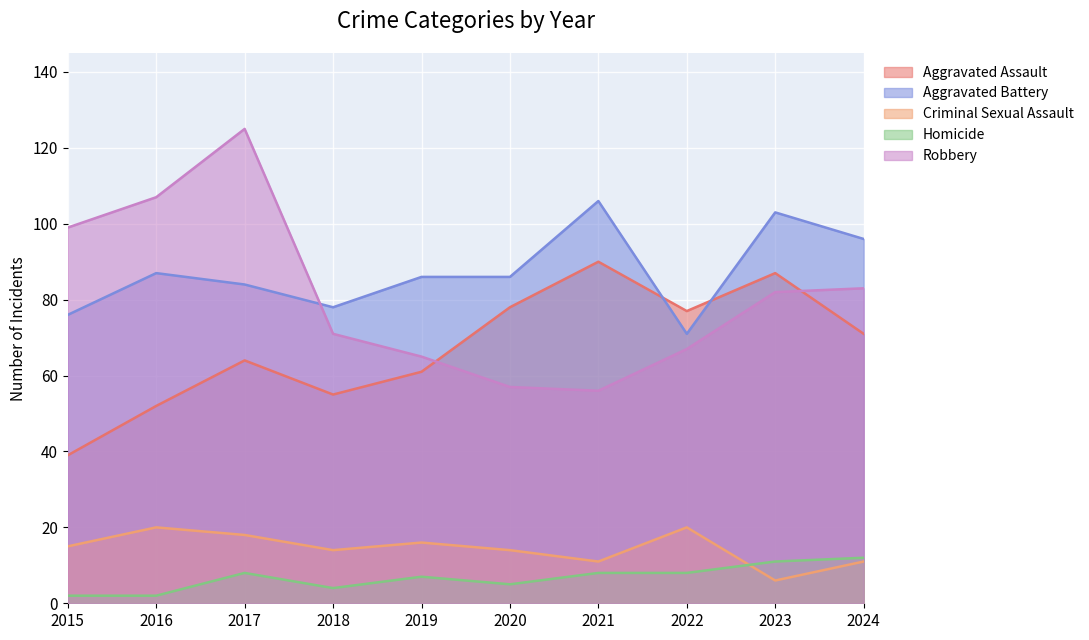

Between 2019 and 2015, which is larger?

2019